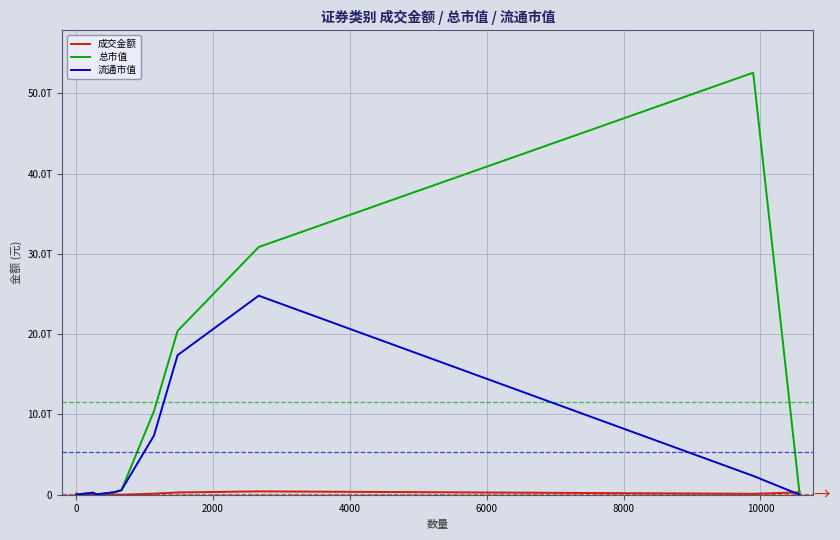

What is the label of the 3rd point from the left?

2000